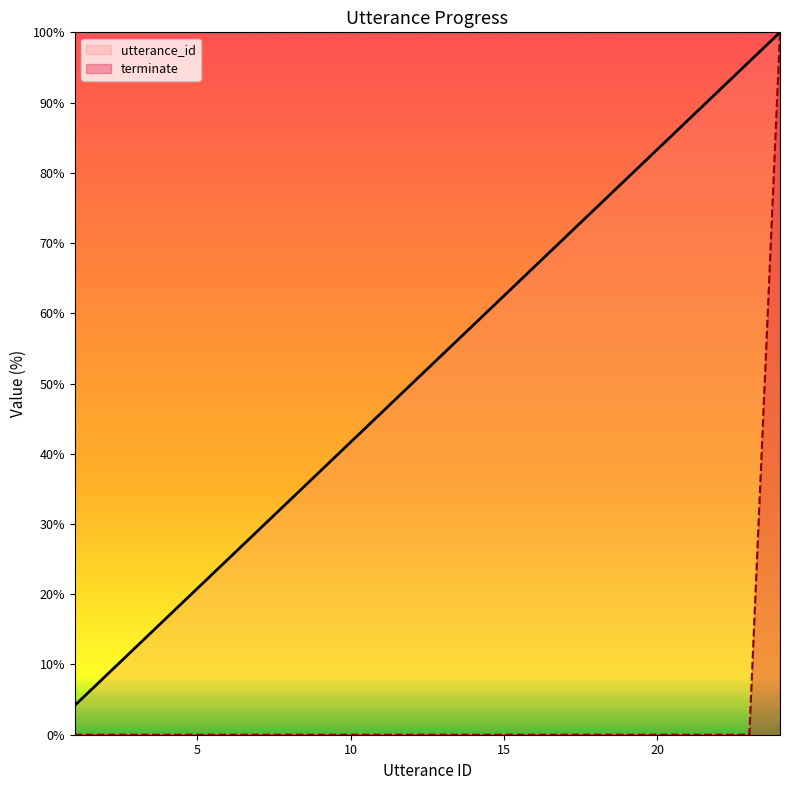

Which series has the largest total across all categories?

utterance_id